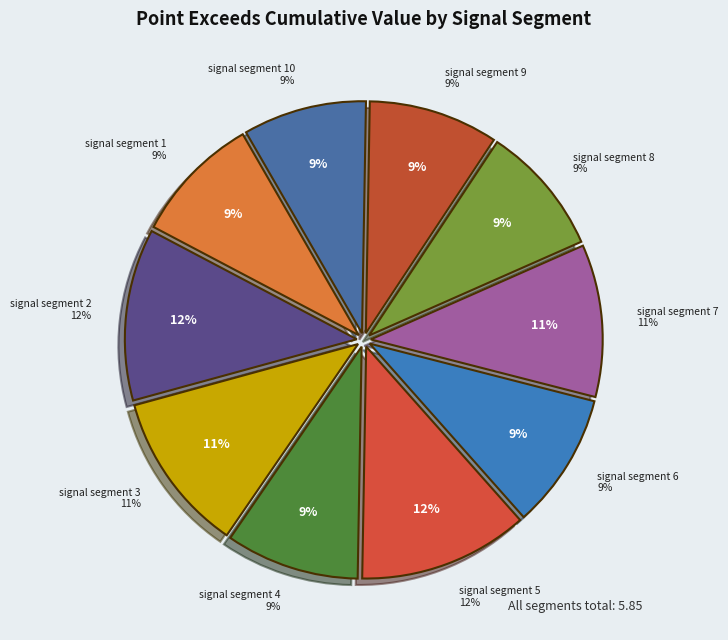

To the nearest percent, what is the average slice percentage?

10%